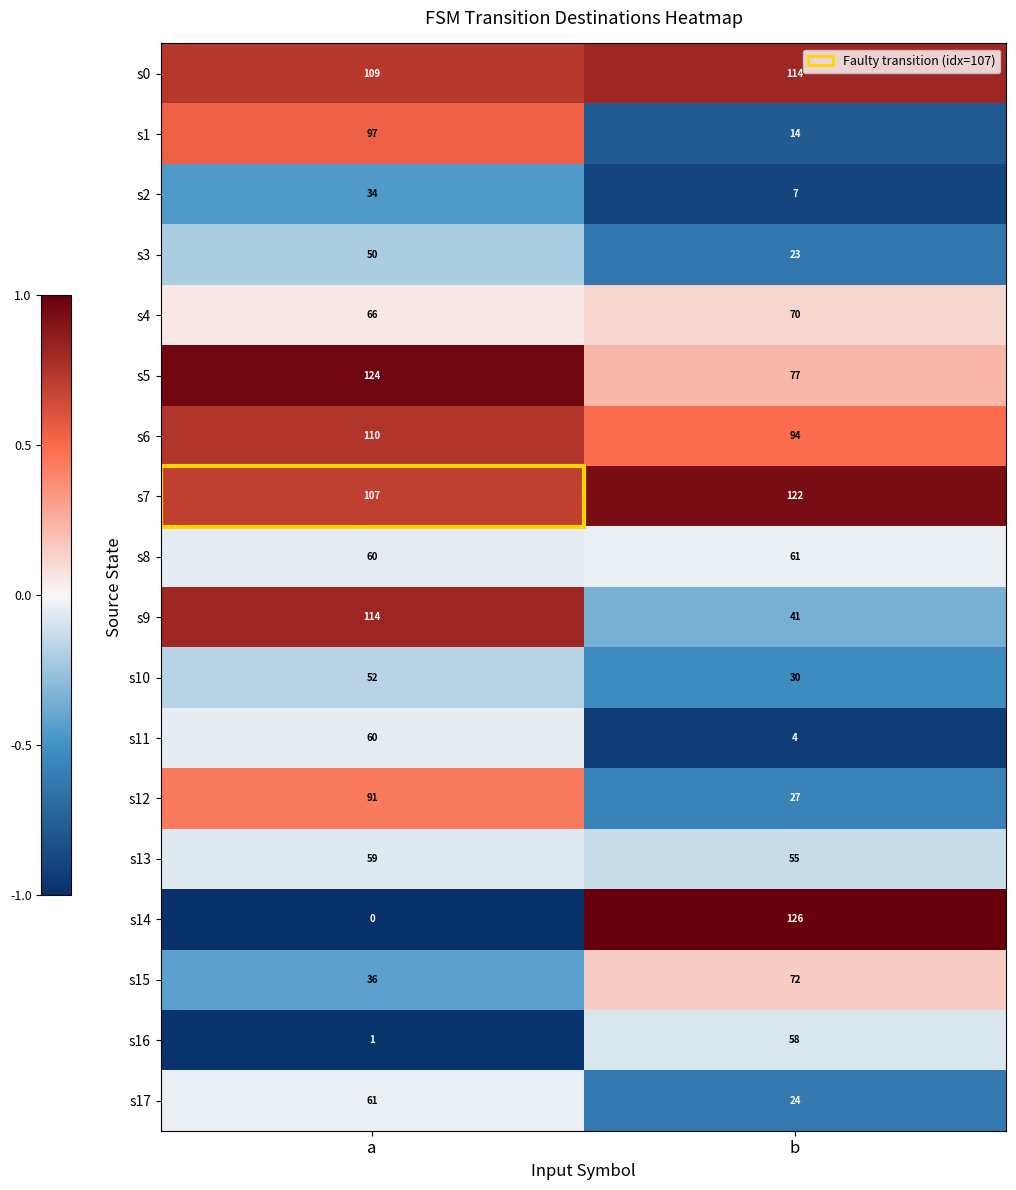

What is the difference between the s2 values at a and b?

27